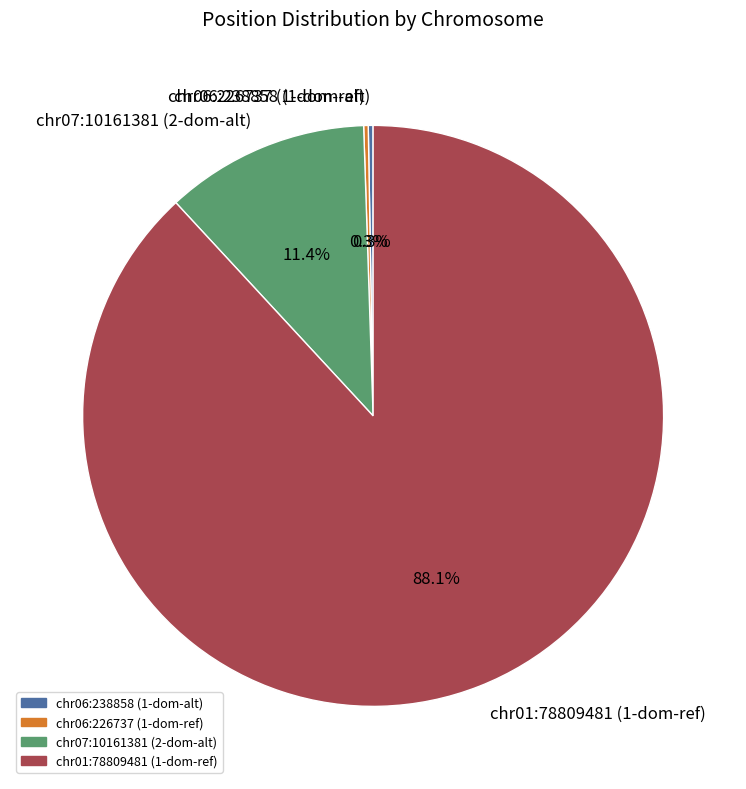

Is there a majority slice in this chart?

Yes